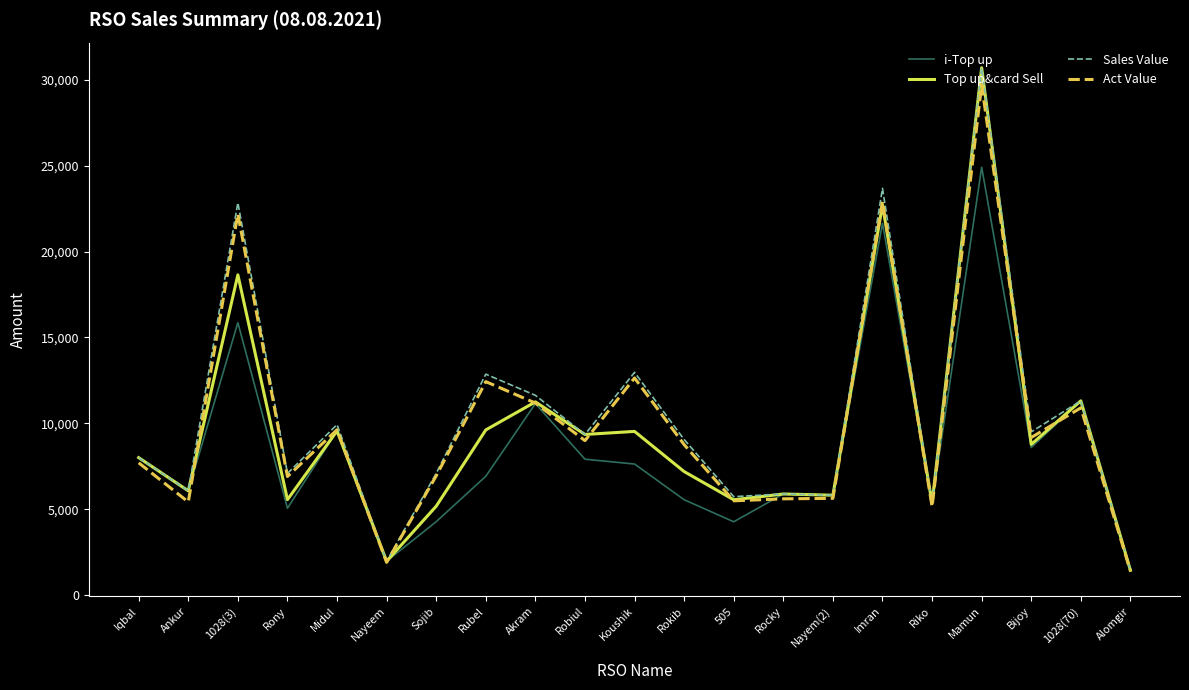

Where is Top up&card Sell nearest to the value 16072?

1028(3)